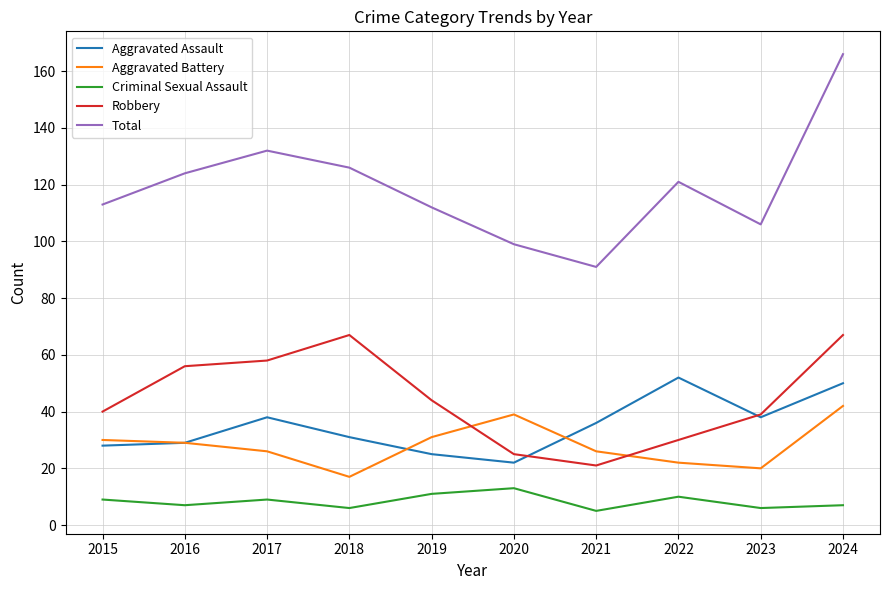

What is the maximum value for Aggravated Battery?

42